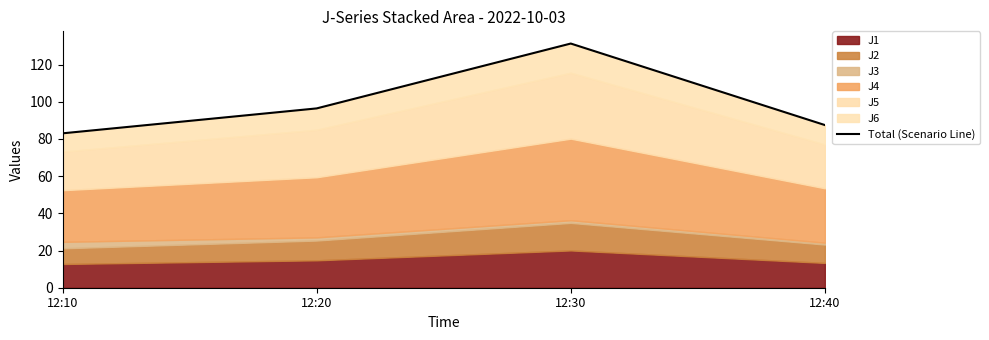

What is the average value?

99.6